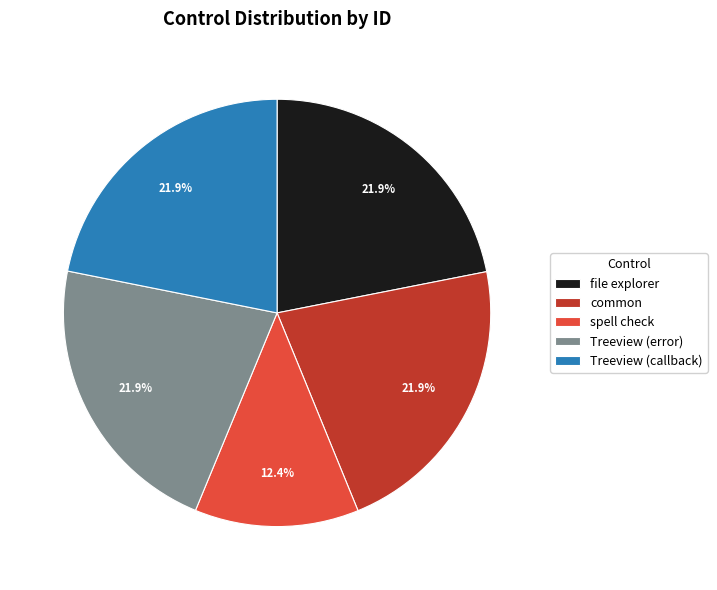

Is it true that common is 14% of the pie?

False